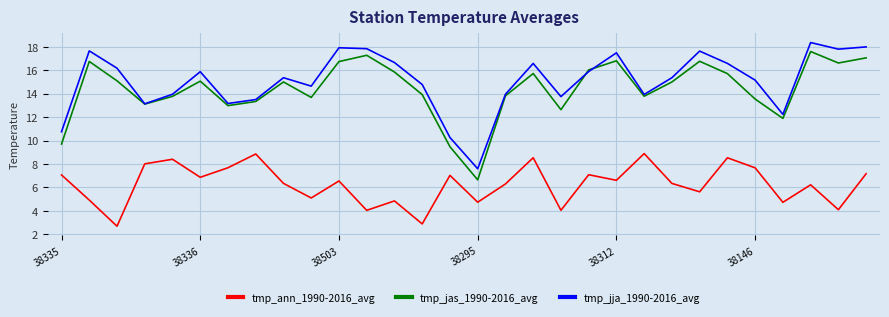

Which series has the widest spread of values?

tmp_jas_1990-2016_avg